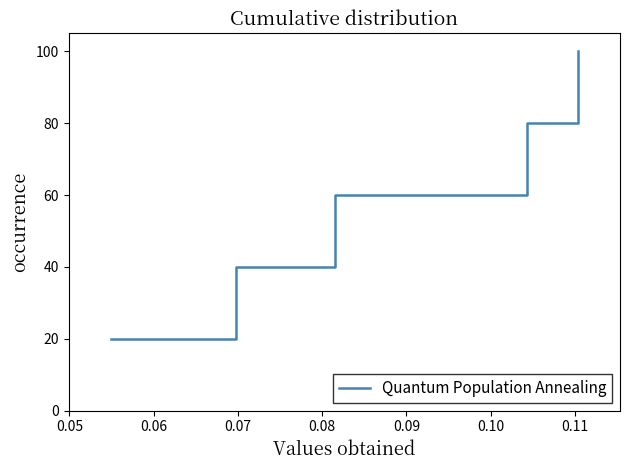

What is the minimum value shown in the chart?

20